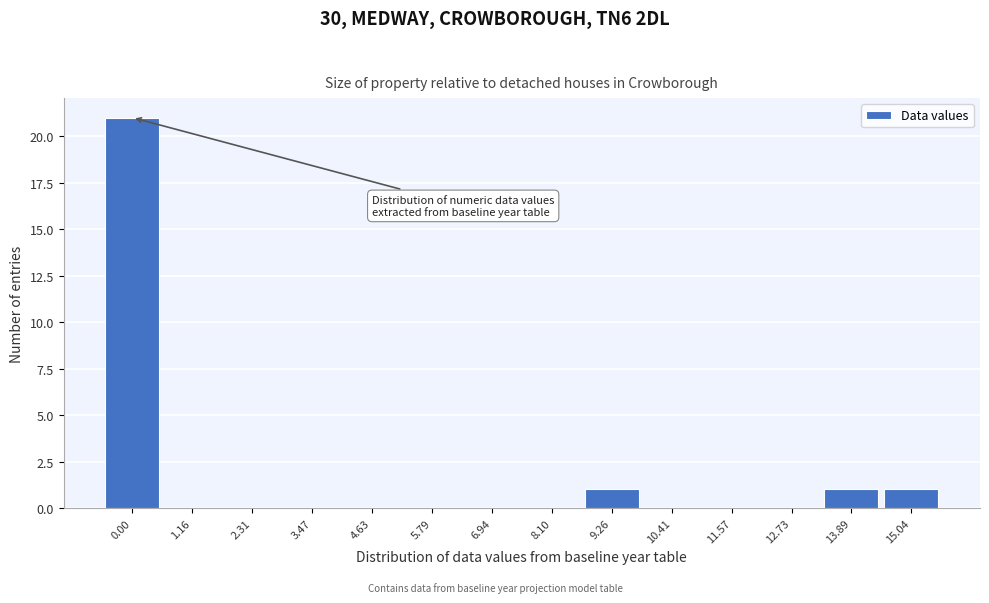

Reading left to right, what are all the values shown in this chart?

0.00=21	1.16=0	2.31=0	3.47=0	4.63=0	5.79=0	6.94=0	8.10=0	9.26=1	10.41=0	11.57=0	12.73=0	13.89=1	15.04=1